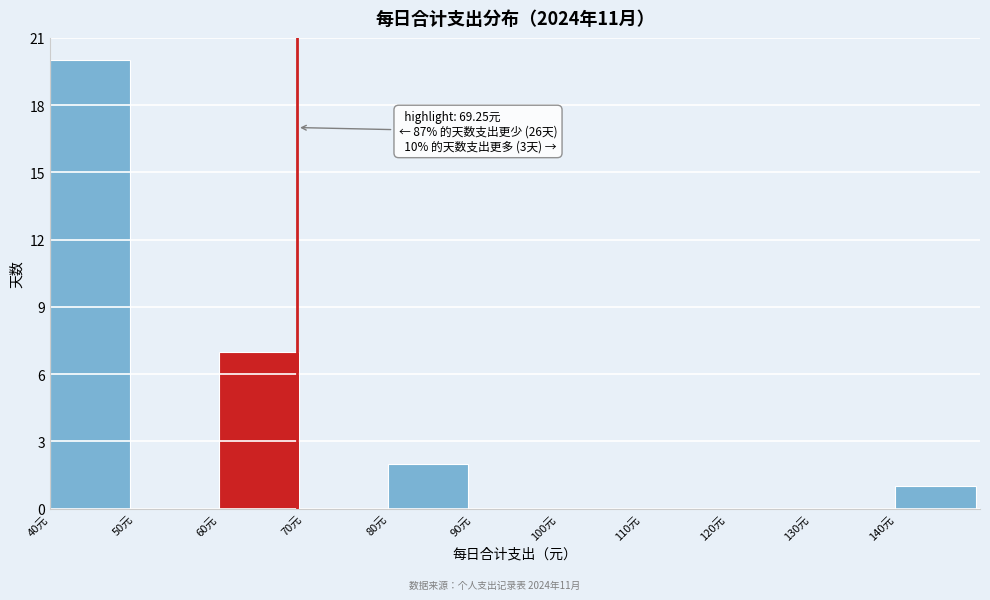

Over which range of the x-axis is the bar tallest?

40 to 50